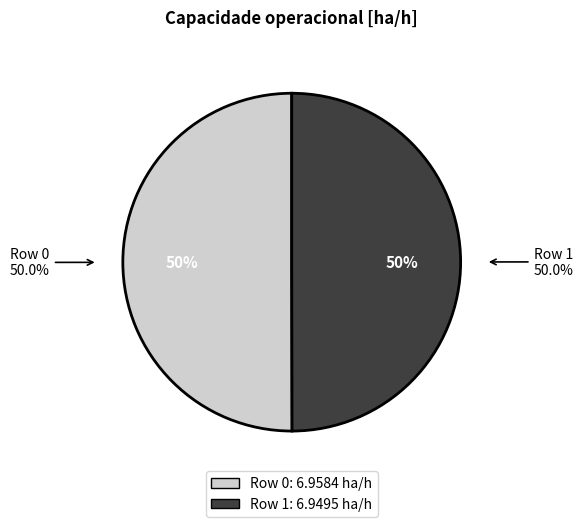

Approximately how many times larger is the value at Row 0 compared to Row 1?

1.0